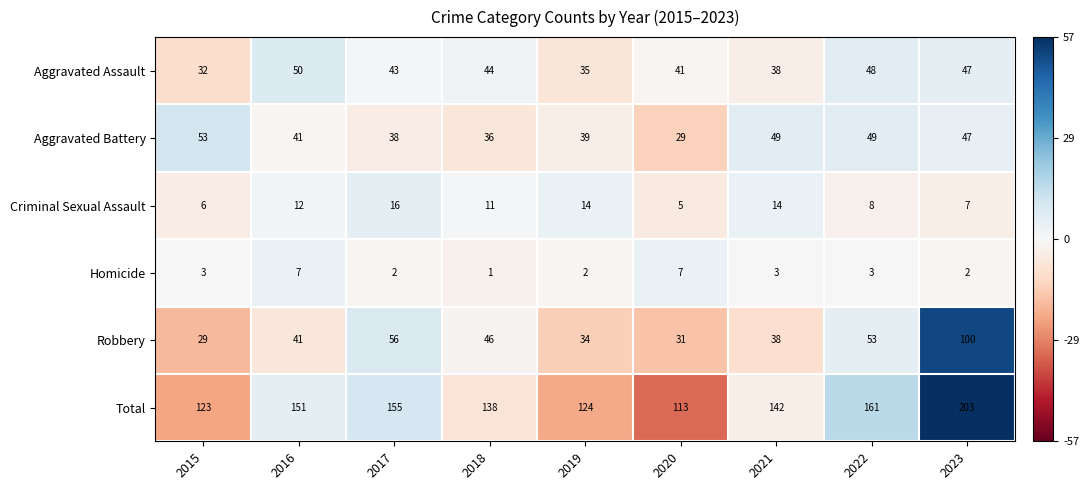

Which label corresponds to the largest value in the chart?

2023